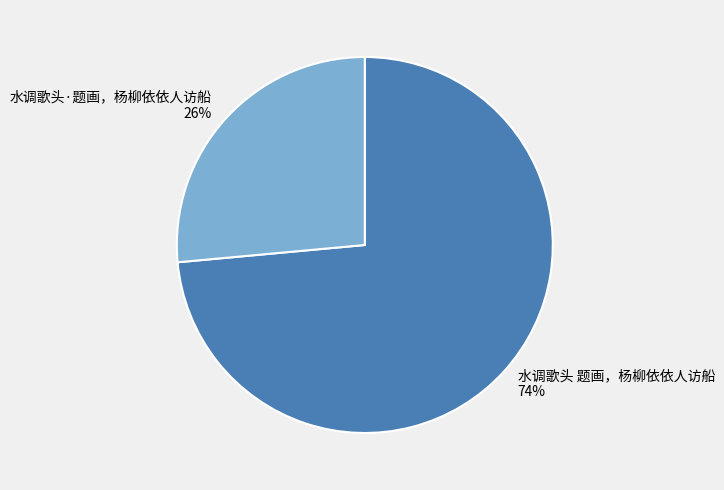

What percentage is the 水调歌头 题画，杨柳依依人访船 slice, to the nearest percent?

74%